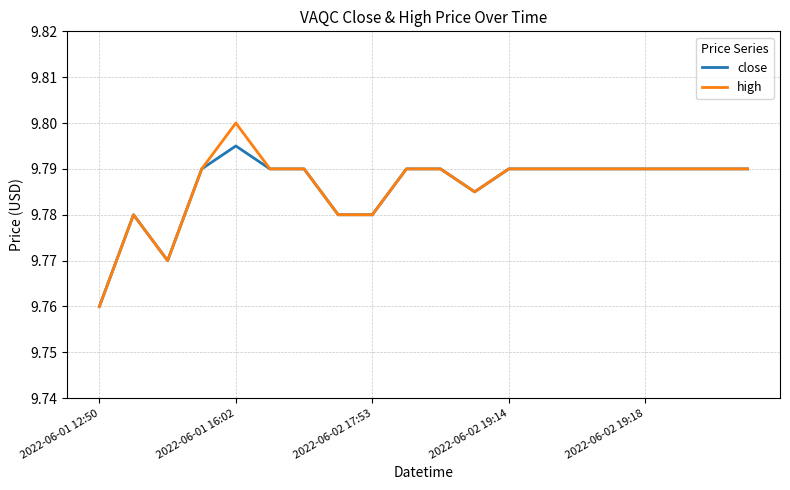

Rank the series by their maximum value, from highest to lowest.

high, close